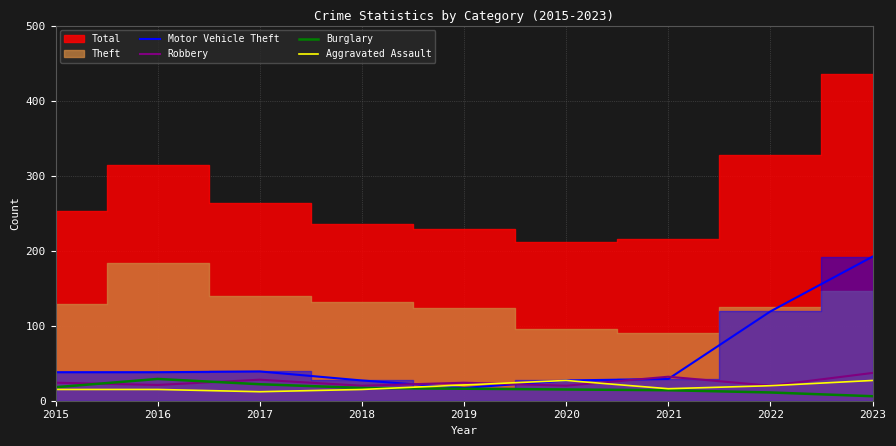

What is the lowest value of the Aggravated Assault series?

12